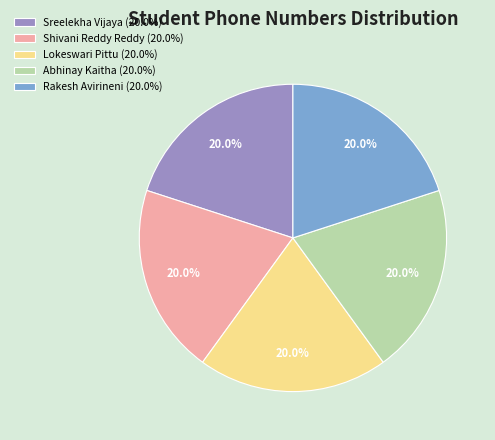

Approximately how many times larger is the value at Abhinay Kaitha (20.0%) compared to Shivani Reddy Reddy (20.0%)?

1.0